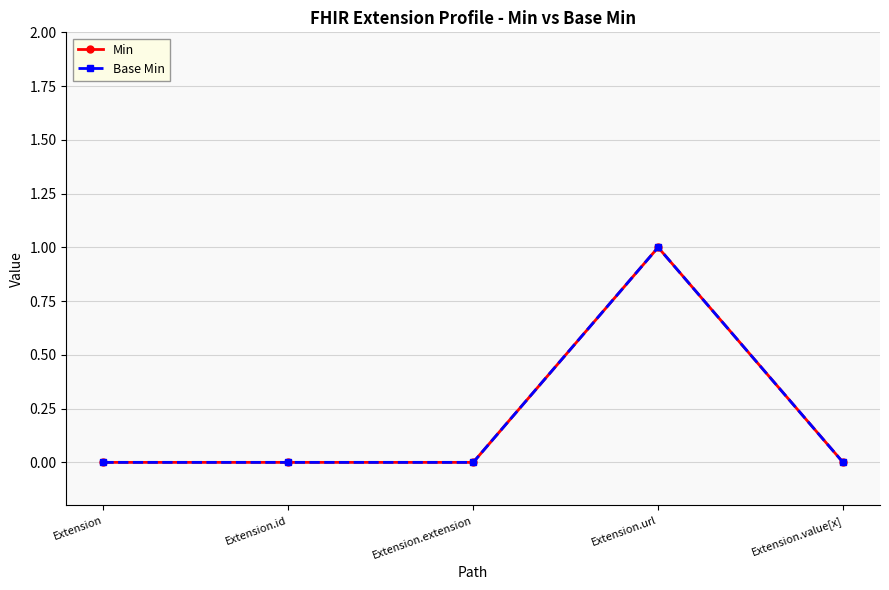

The Base Min series shows 0 at Extension.id. True or false?

True